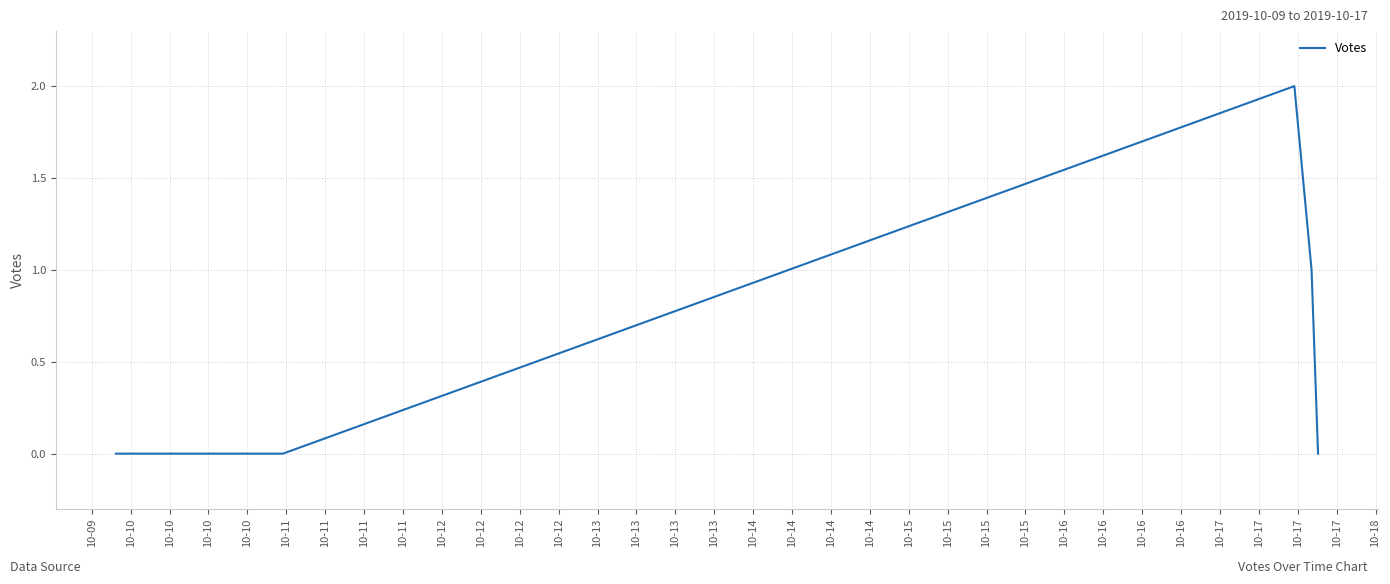

Between 10-12 and 10-12, which is larger?

10-12